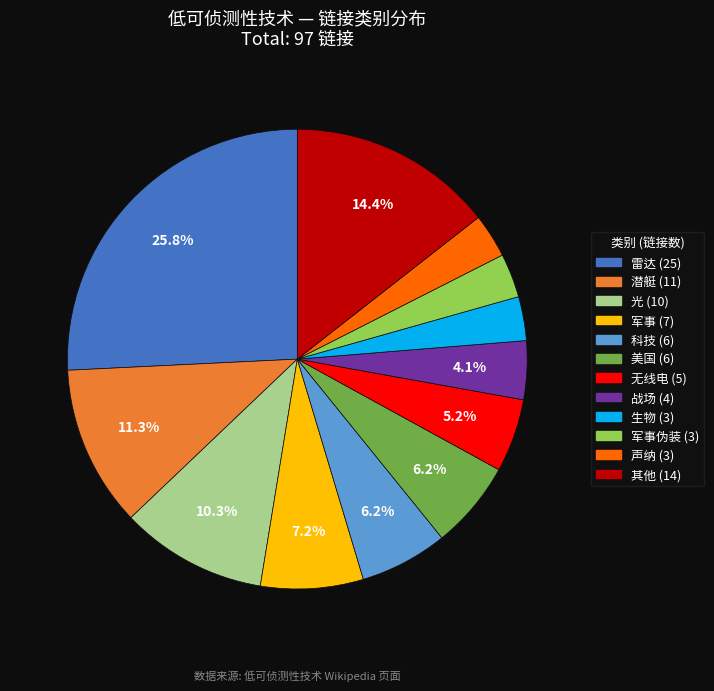

Is there any slice that represents more than half of the pie?

No